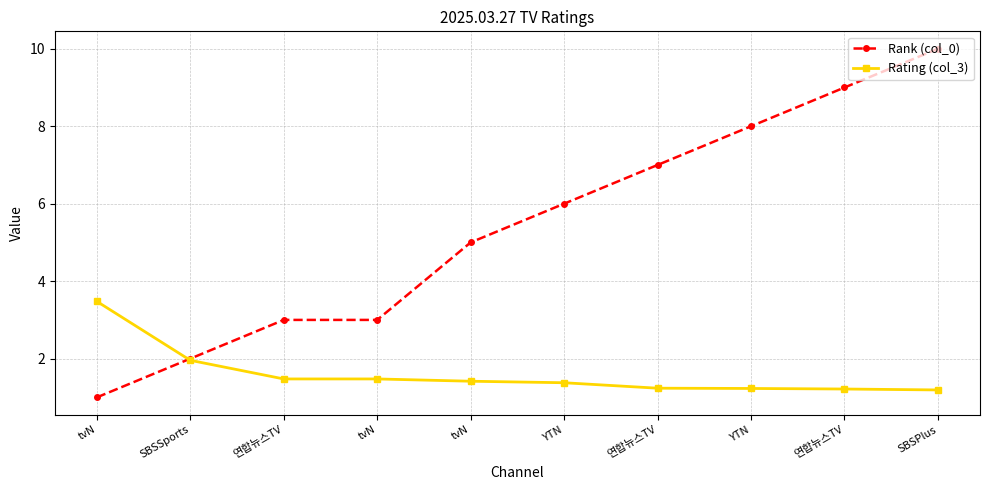

What are all the series names shown in the legend?

Rank (col_0), Rating (col_3)